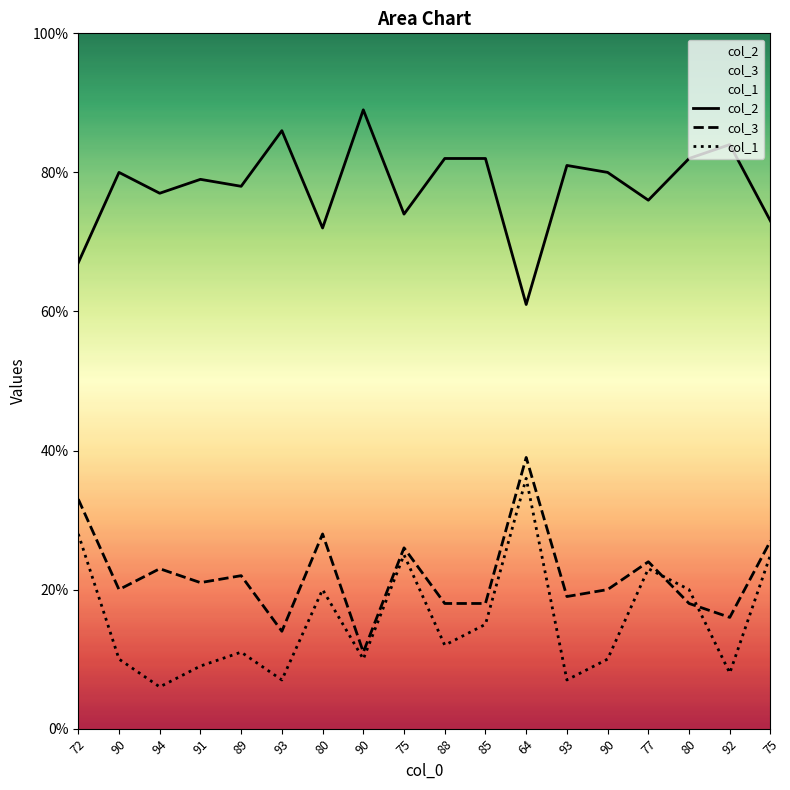

How many categories are shown in the chart?

18